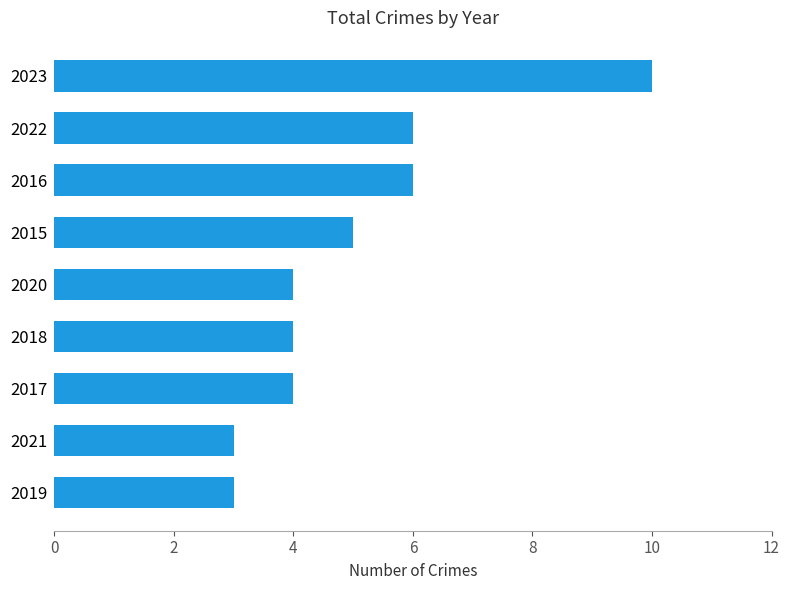

What is the change in value from 2019 to 2023?

+7